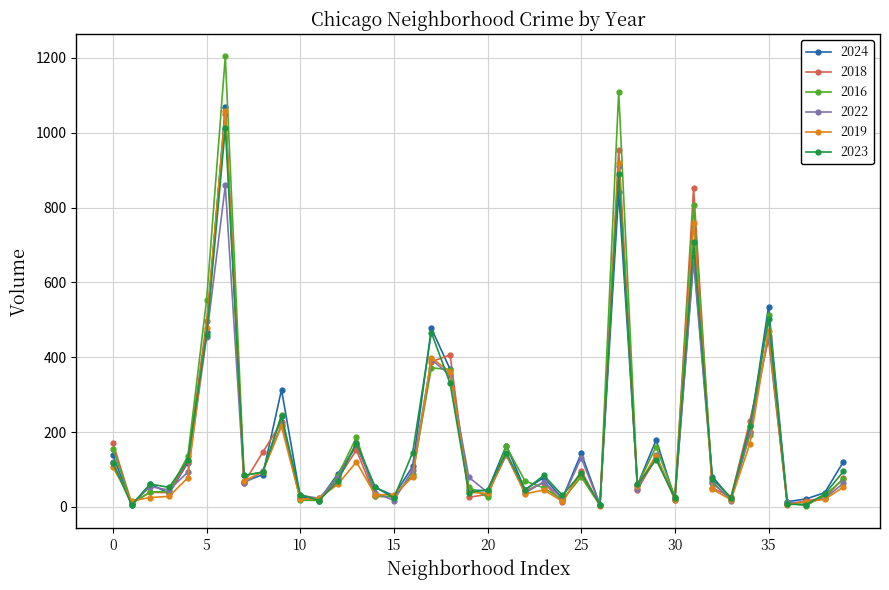

What is the average value of the 2019 series?

160